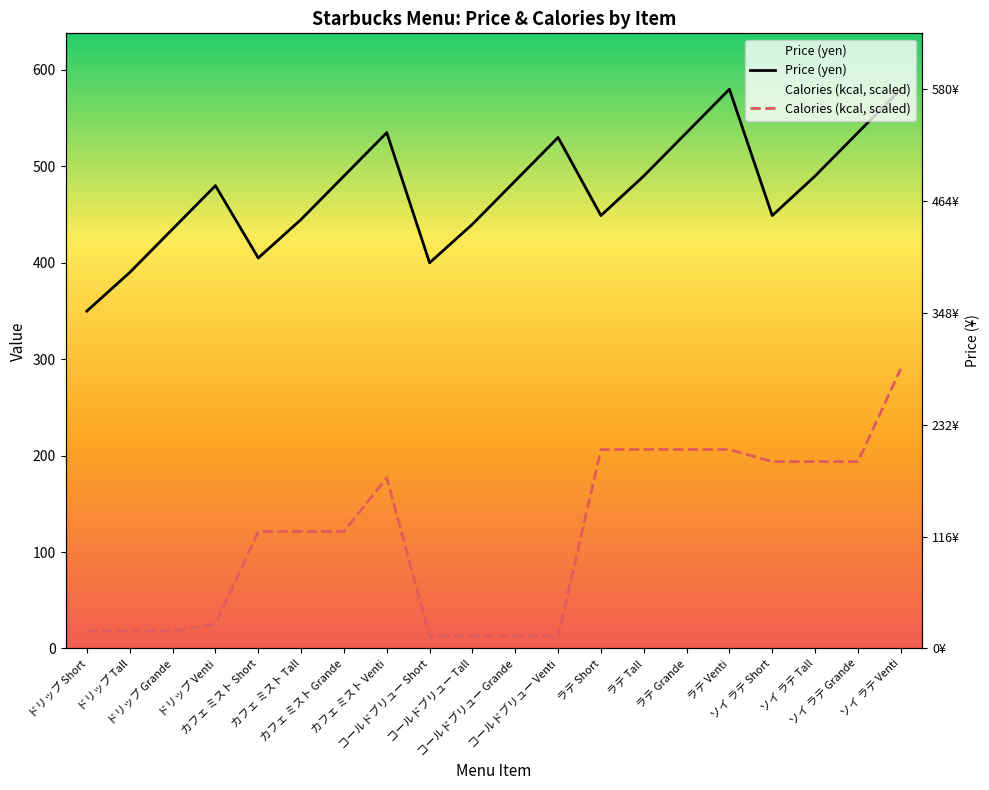

What is the spread (max minus min) of values at カフェ ミスト Tall?

323.7